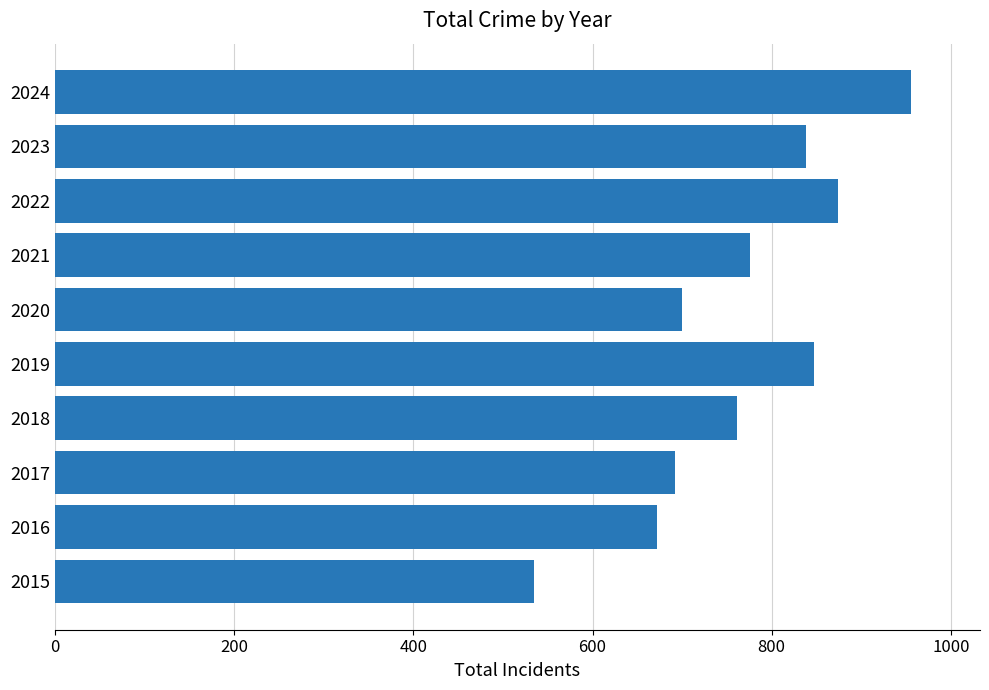

Approximately how many times larger is the value at 2022 compared to 2015?

1.6